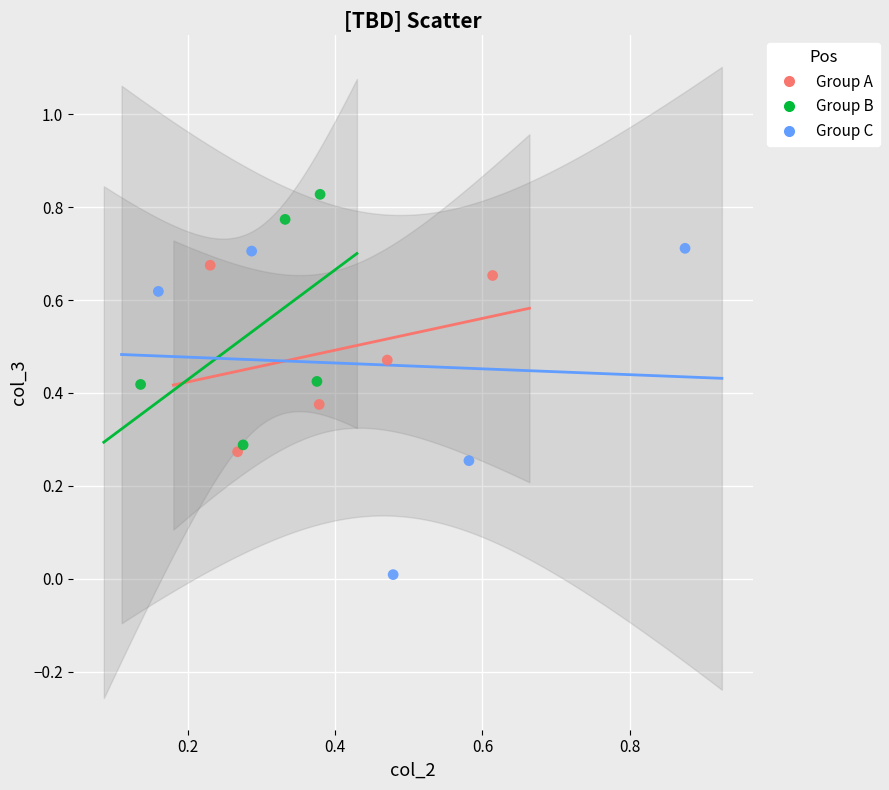

Which series contains the lowest Y value?

Group C